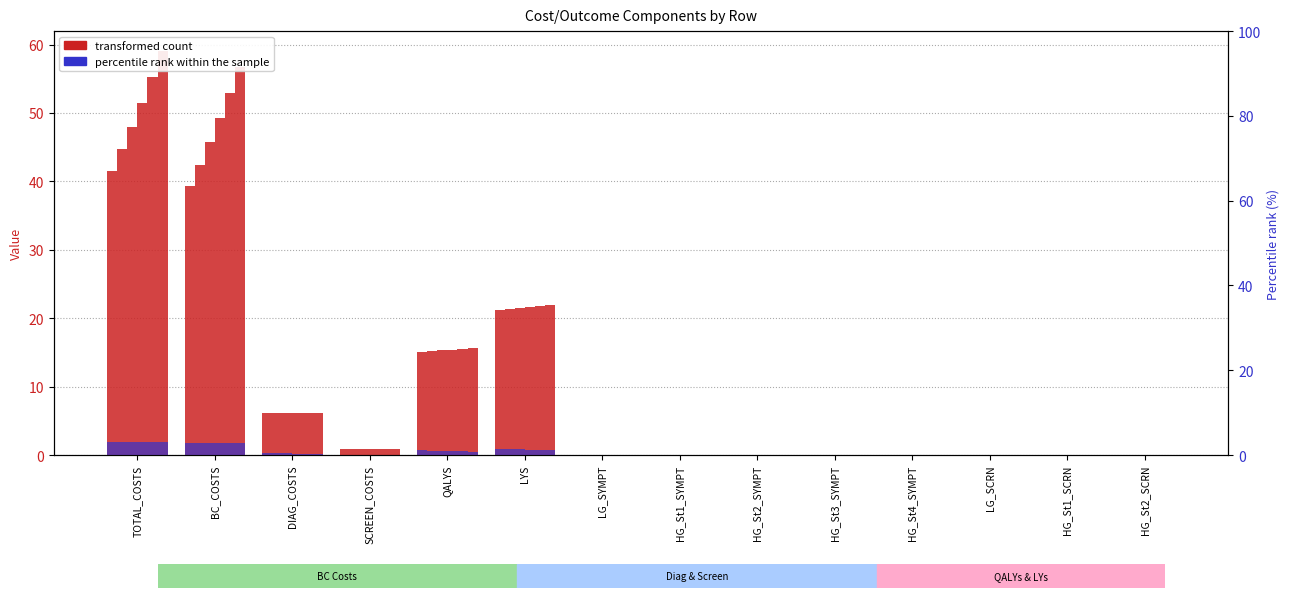

Between LG_SCRN and BC_COSTS, which is larger?

BC_COSTS